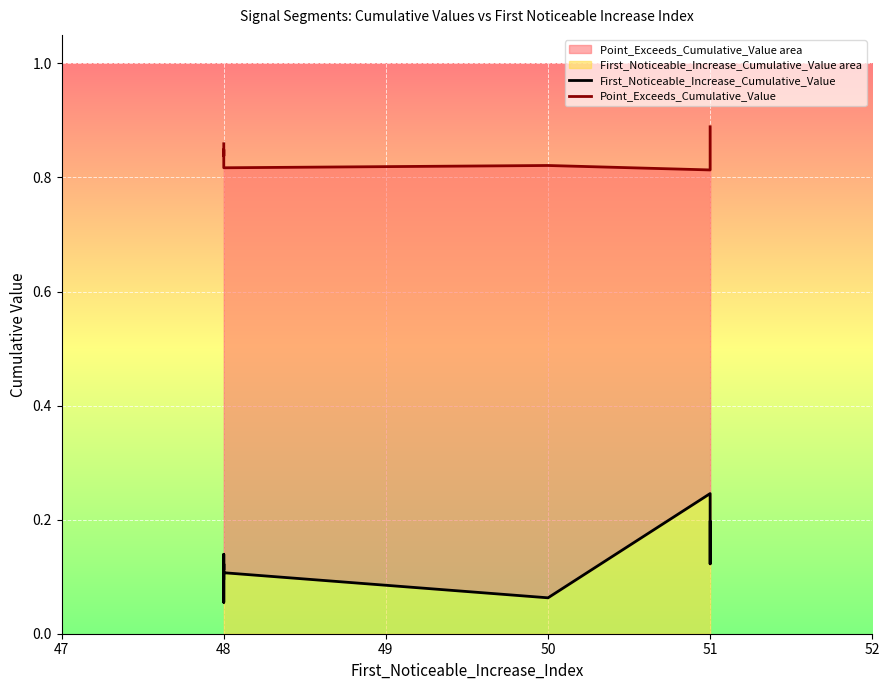

Reading left to right, extract all data points from this chart.

First_Noticeable_Increase_Cumulative_Value: 0.1	0.1	0.1	0.1	0.1	0.1	0.1	0.2	0.1	0.2
Point_Exceeds_Cumulative_Value: 0.9	0.9	0.9	0.8	0.8	0.8	0.8	0.8	0.9	0.9